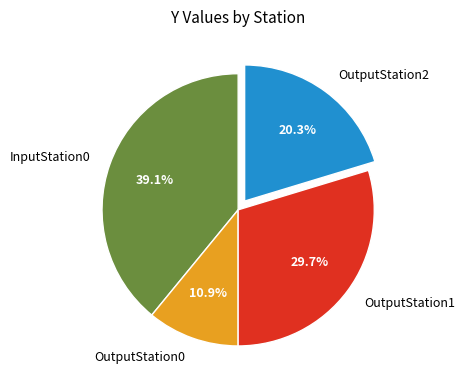

Which category has the biggest portion of the pie?

InputStation0